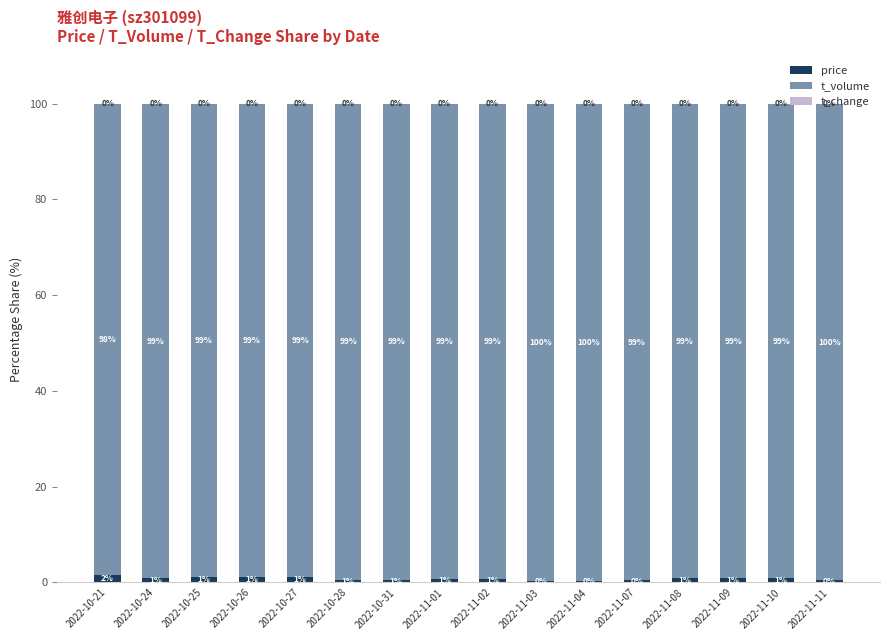

Does the chart contain stacked bars?

Yes